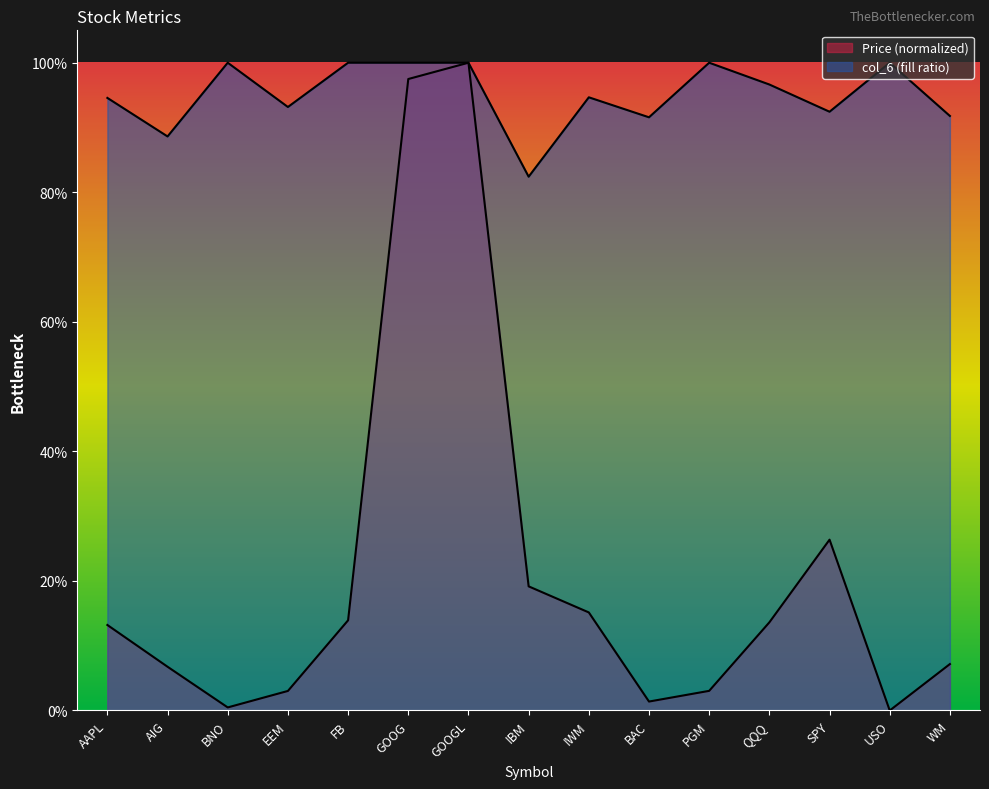

How many interior local valleys does the Price (col_2) series have?

3